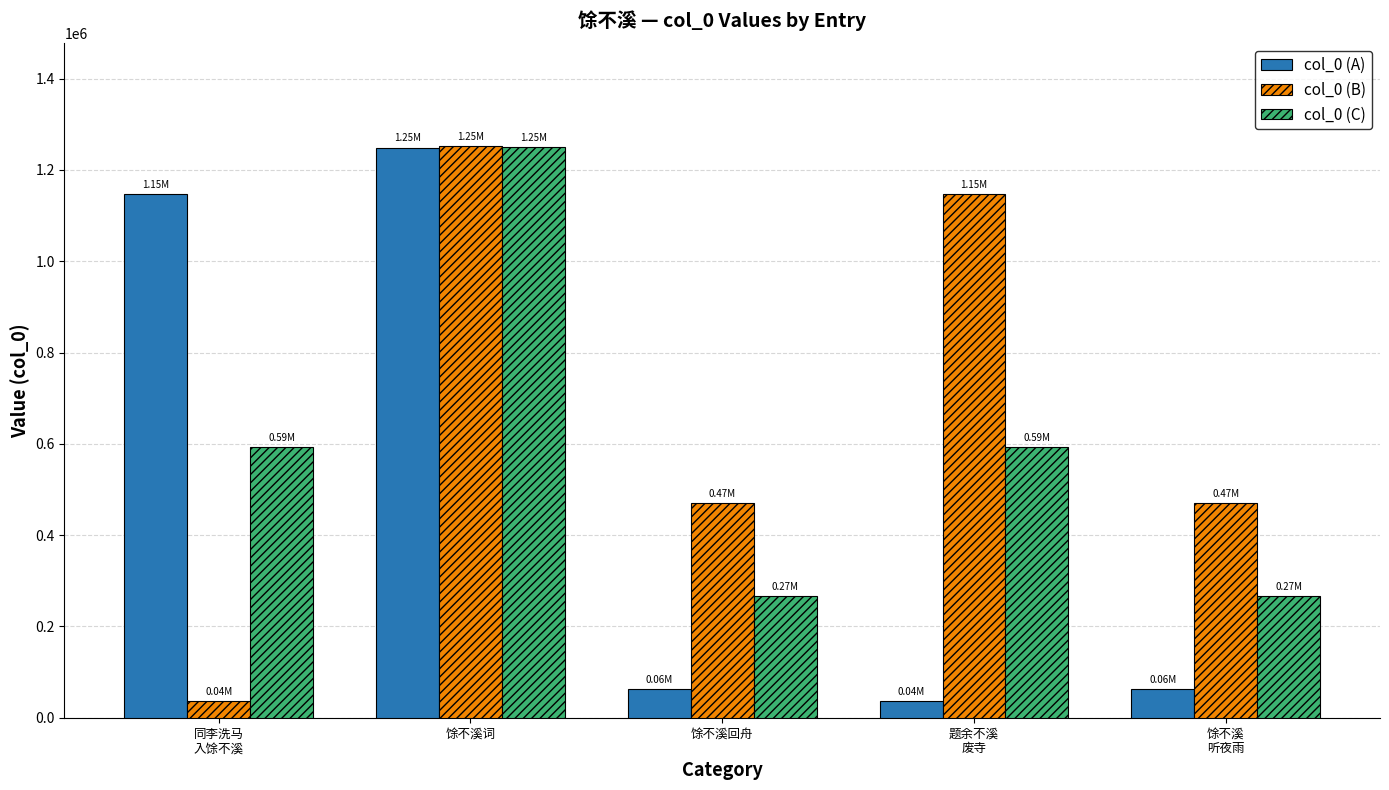

What is the total value across all series at 馀不溪词?

3751158